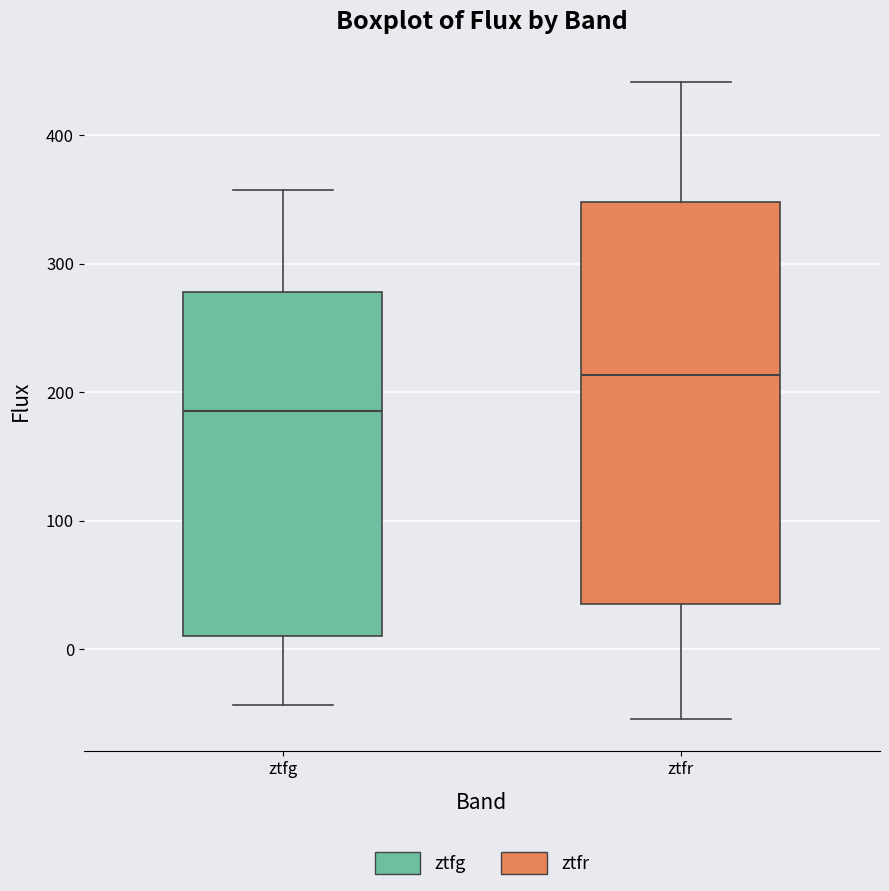

Where does the median line of the box for ztfr sit on the y-axis? The values are not printed on the chart, so give them approximately, as read against the axis.

210